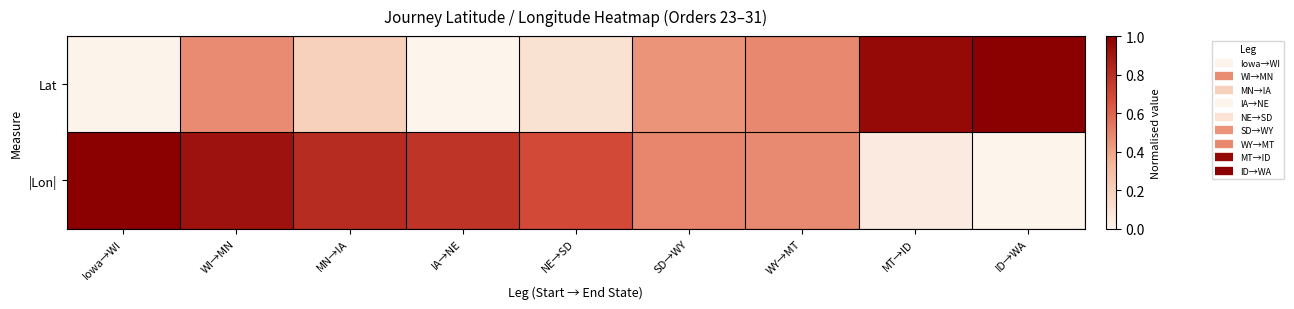

Rank the series by their maximum value, from highest to lowest.

Lat, |Lon|